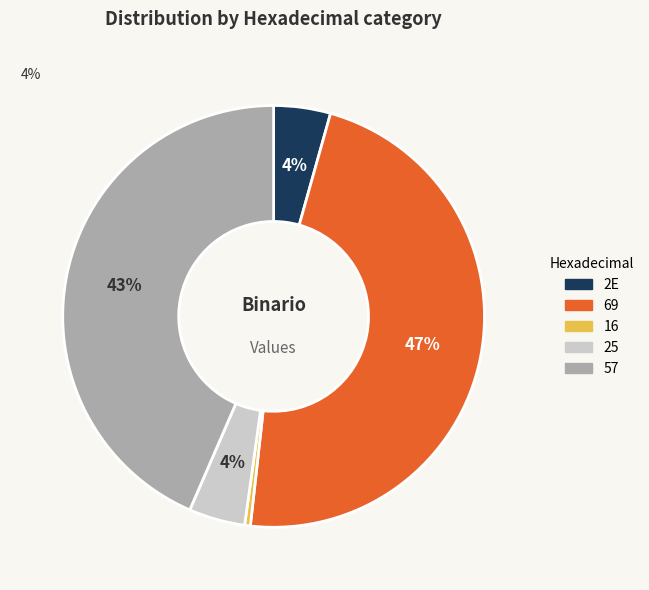

What is the smallest slice in the pie chart?

16